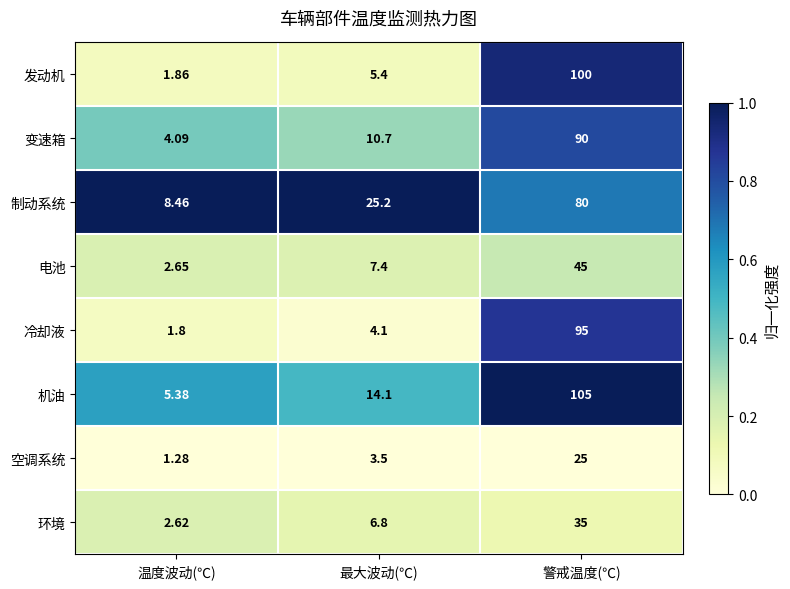

At which label does 冷却液 first exceed 4?

最大波动(℃)